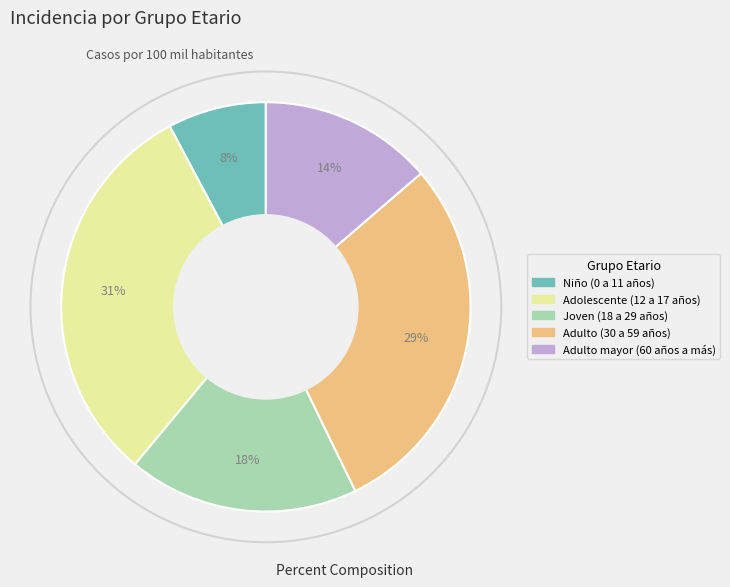

How many segments does this pie chart have?

5